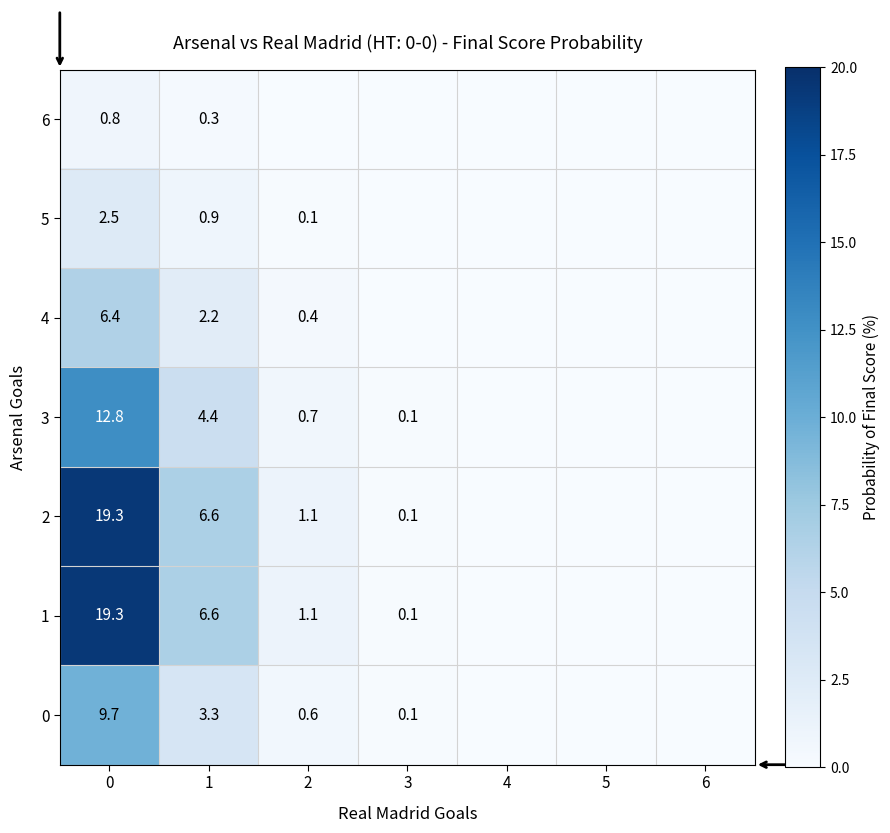

Is it true that 2 equals 11.6 at 1?

False